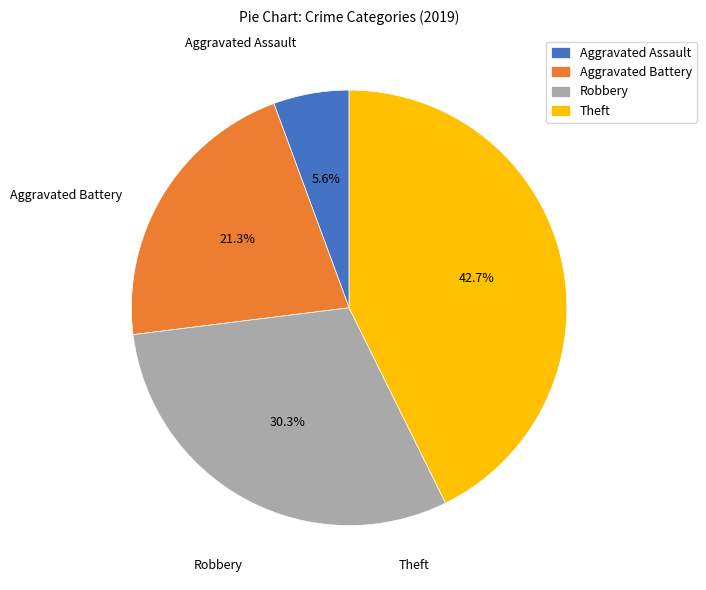

Is there a majority slice in this chart?

No